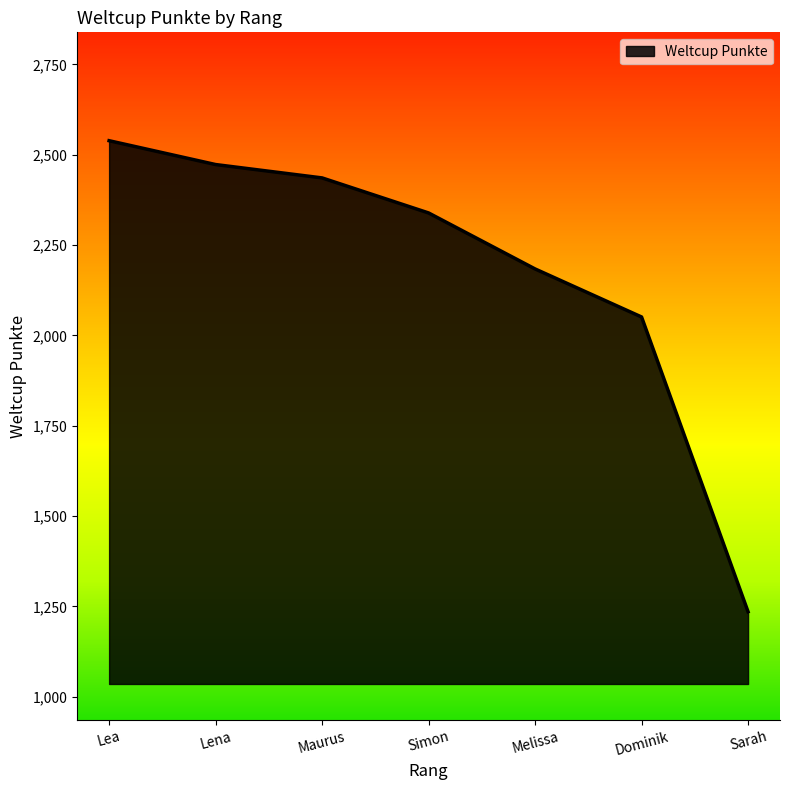

What is the difference between the maximum and minimum values?

1304